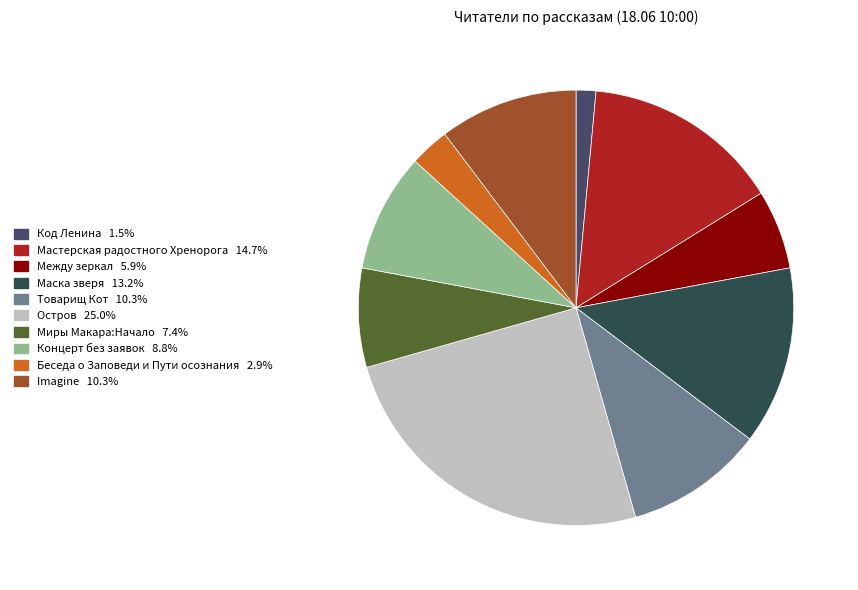

To the nearest percent, what percentage of the pie is Мастерская радостного Хренорога?

15%